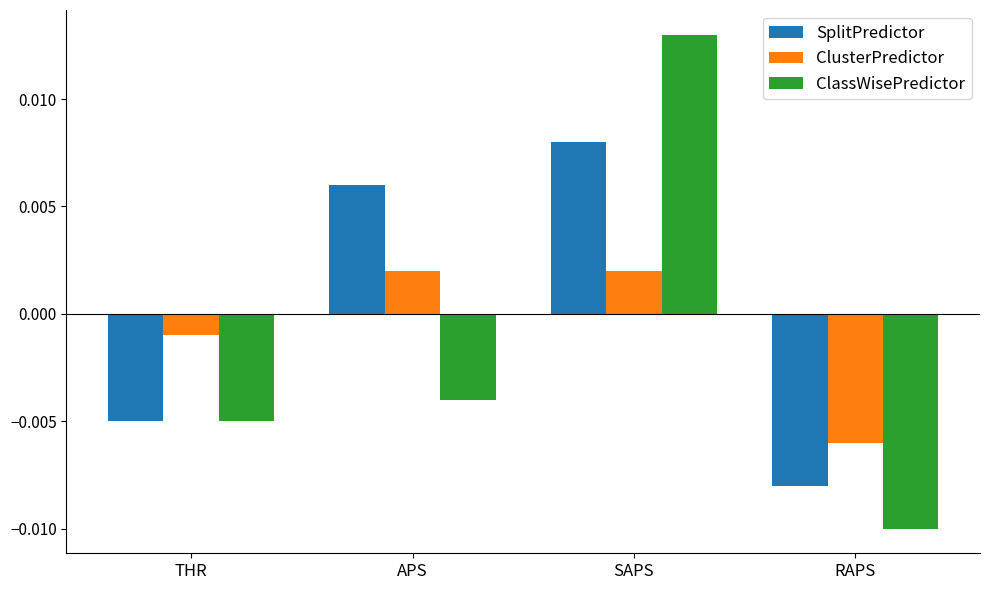

At which label does SplitPredictor reach its minimum?

RAPS